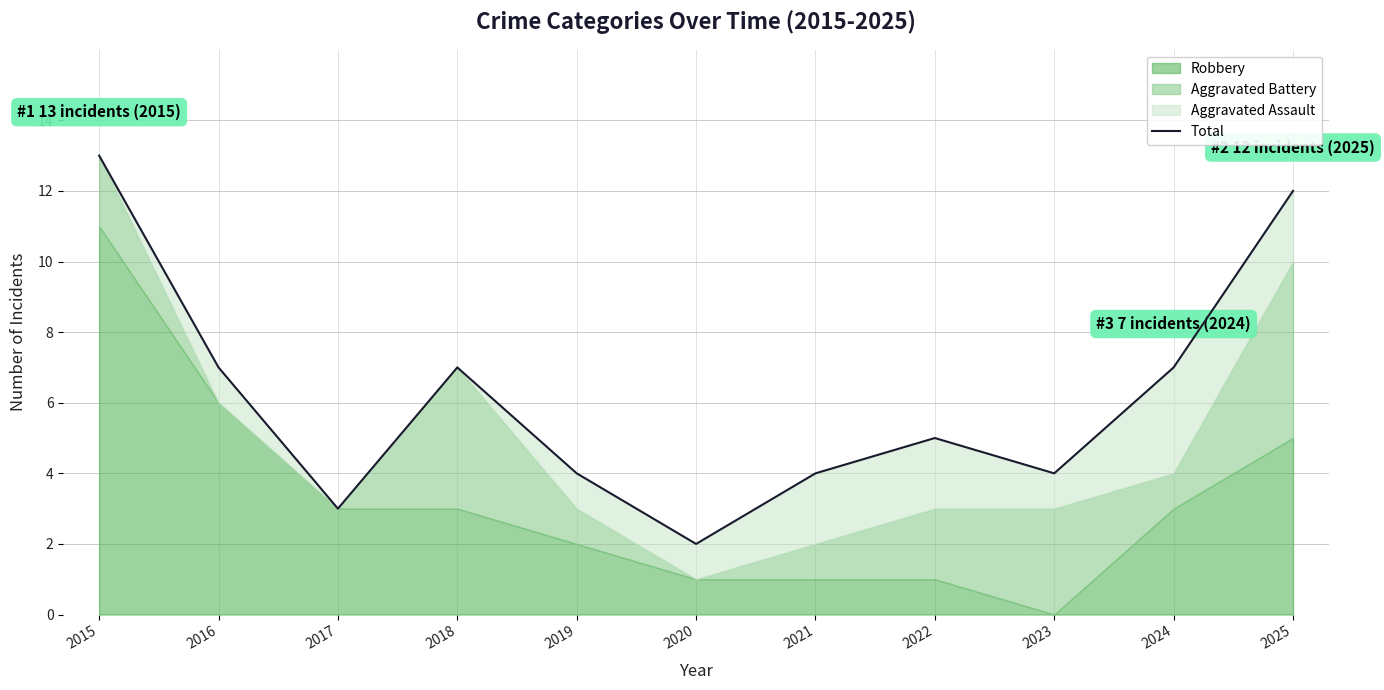

What is the smallest value displayed?

2